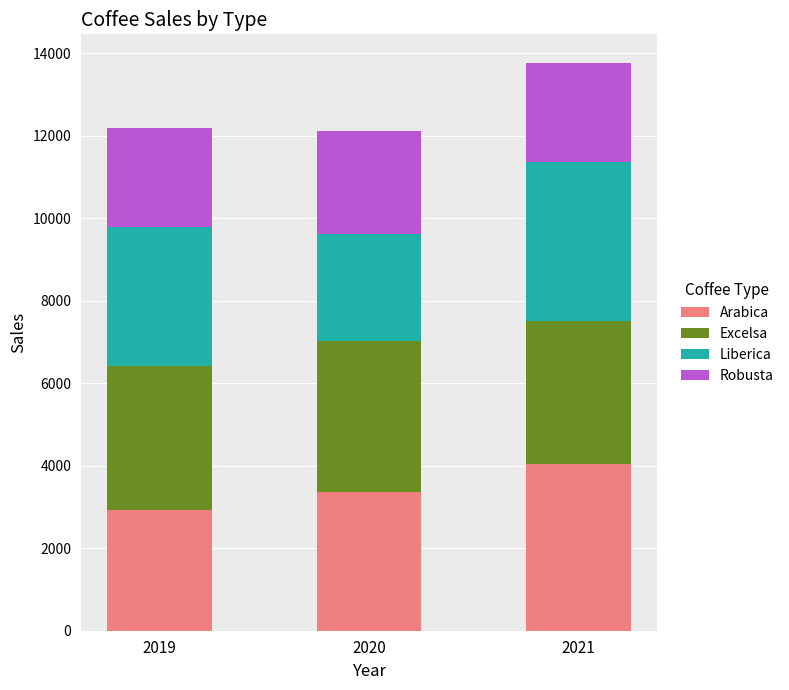

What is the difference between the maximum and minimum values in the Arabica series?

1119.0